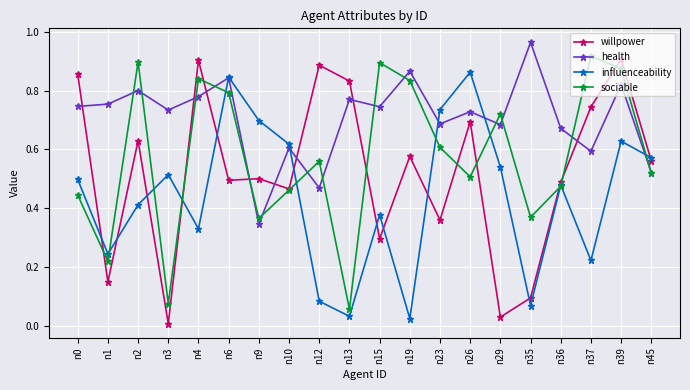

The willpower series shows 0.6 at n19. True or false?

True